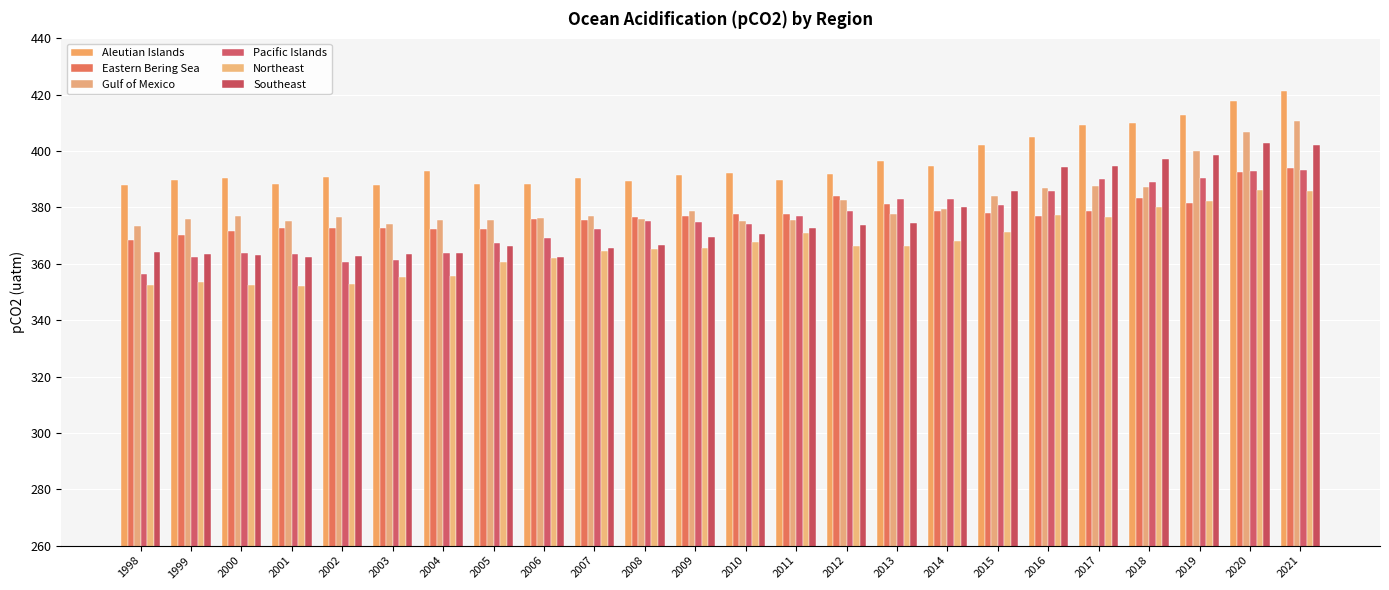

The value of Pacific Islands at 2021 is 393.2. True or false?

True